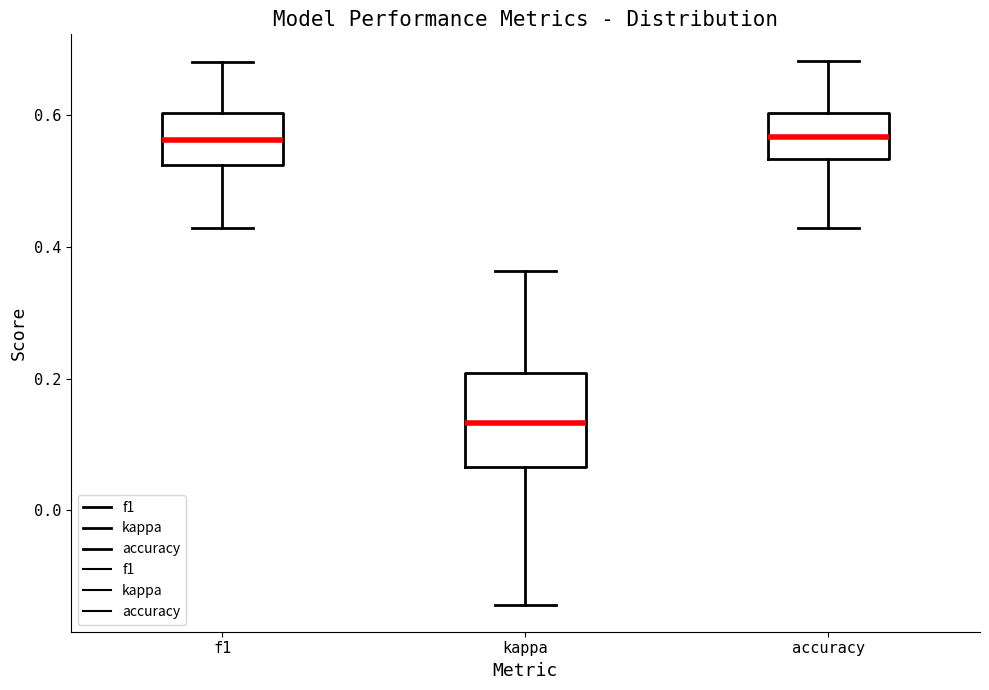

Reading left to right, transcribe this box plot: for each box, give where its median line is, the range the box spans, and where its two whiskers end, as read against the y-axis. The values are not printed on the chart, so give them approximately, as read against the axis.

f1: median 0.56, box 0.52 to 0.60, whiskers 0.42 to 0.68
kappa: median 0.14, box 0.06 to 0.20, whiskers -0.14 to 0.36
accuracy: median 0.56, box 0.54 to 0.60, whiskers 0.42 to 0.68